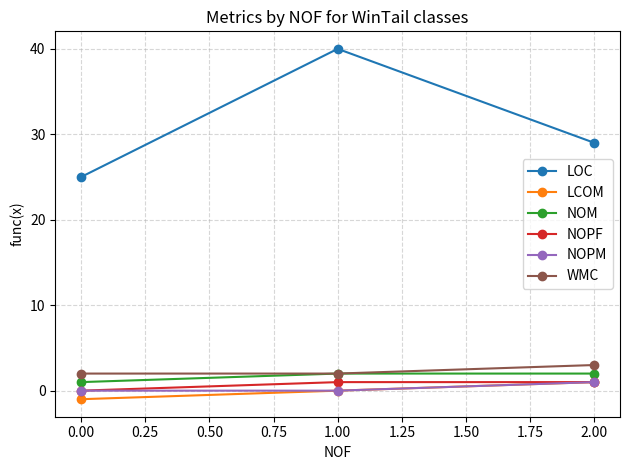

What is the minimum value for LOC?

25